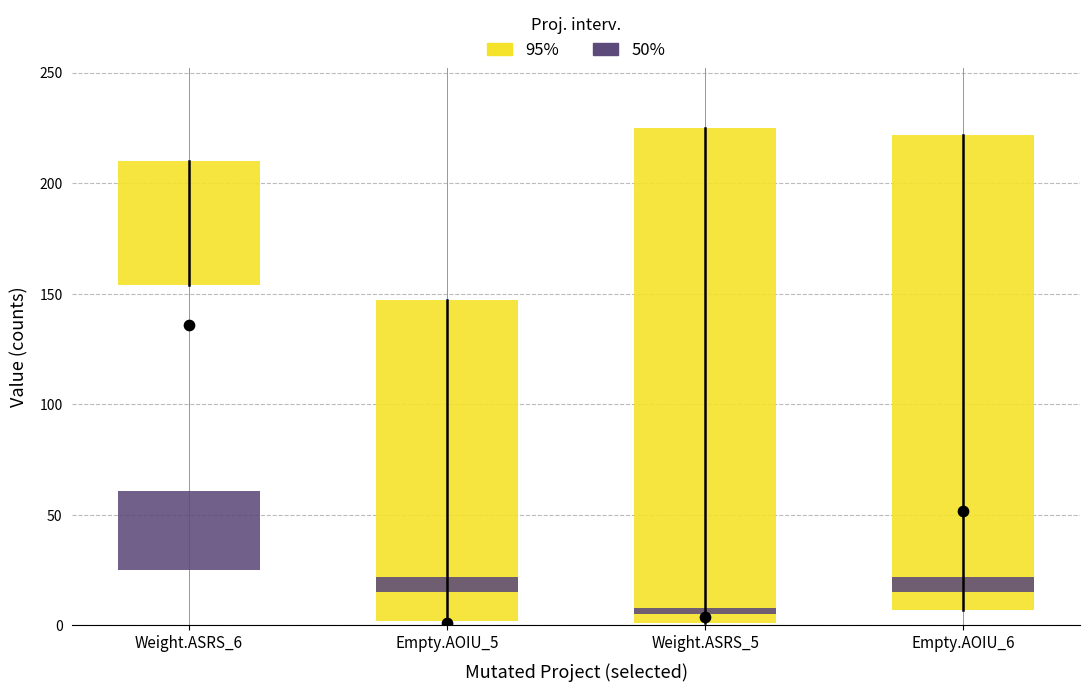

At which category is the sum across all series the highest?

Weight.ASRS_5